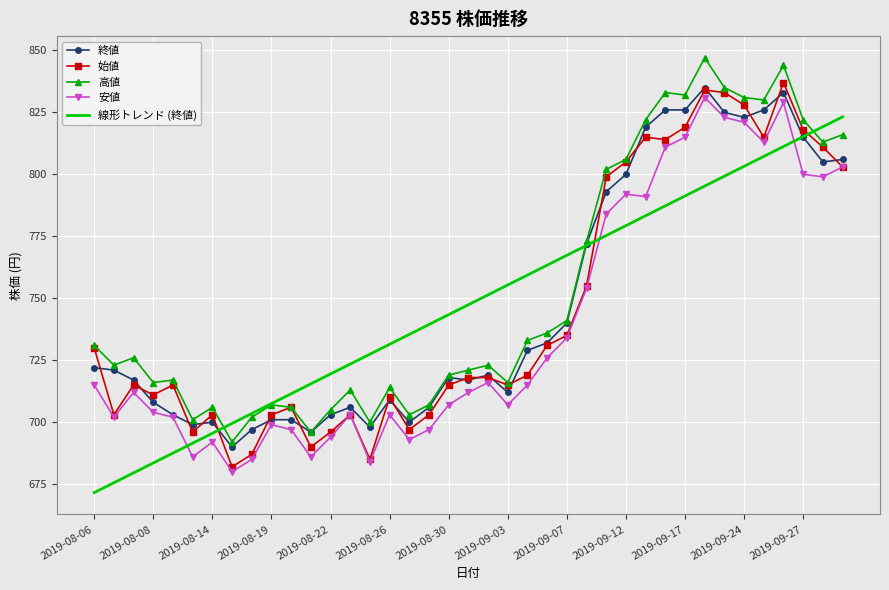

What is the sum of all 線形トレンド (終値) values?

29148.0